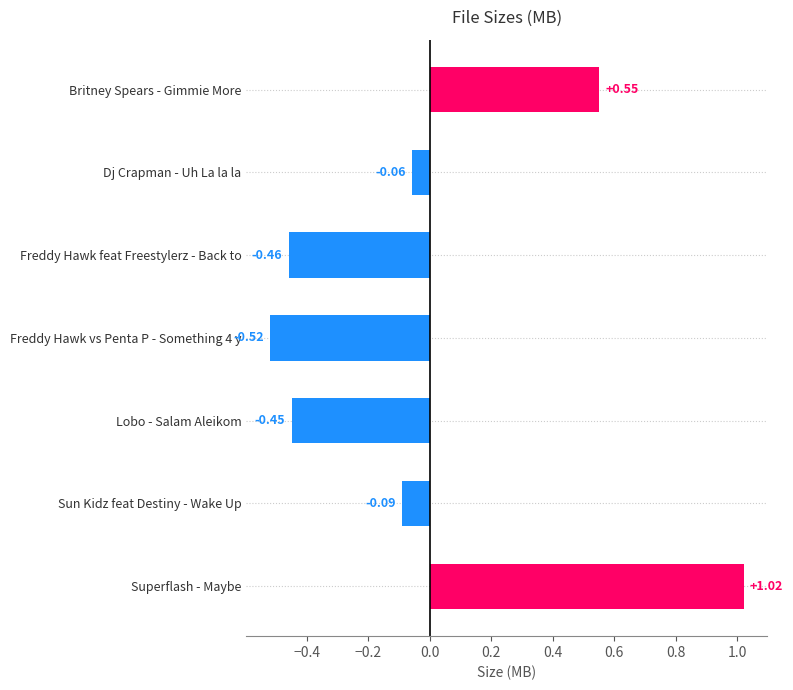

Count the number of values greater than 0.

2